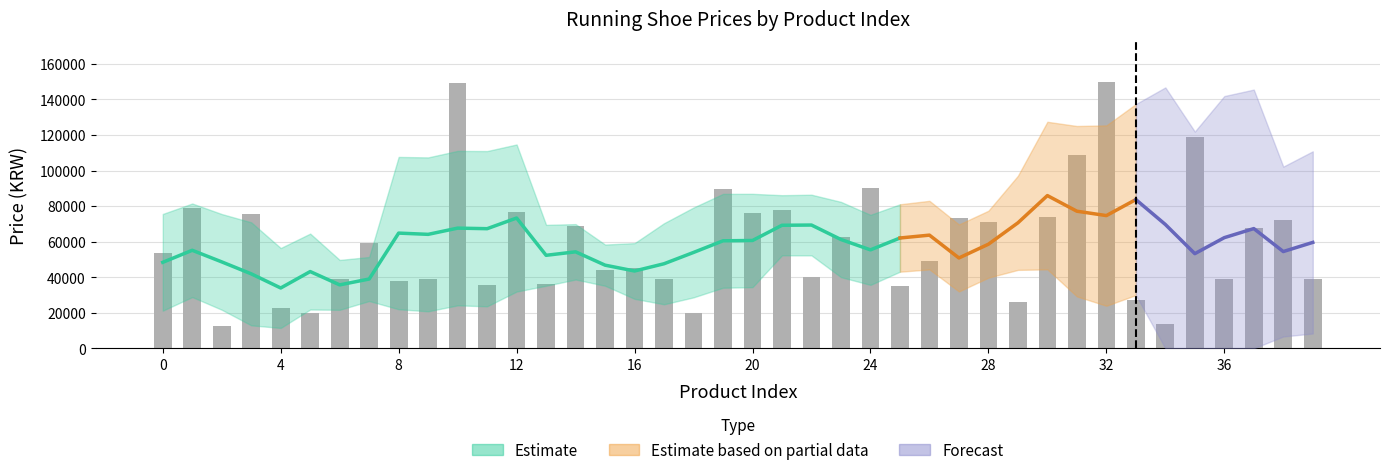

Does the chart contain stacked bars?

No